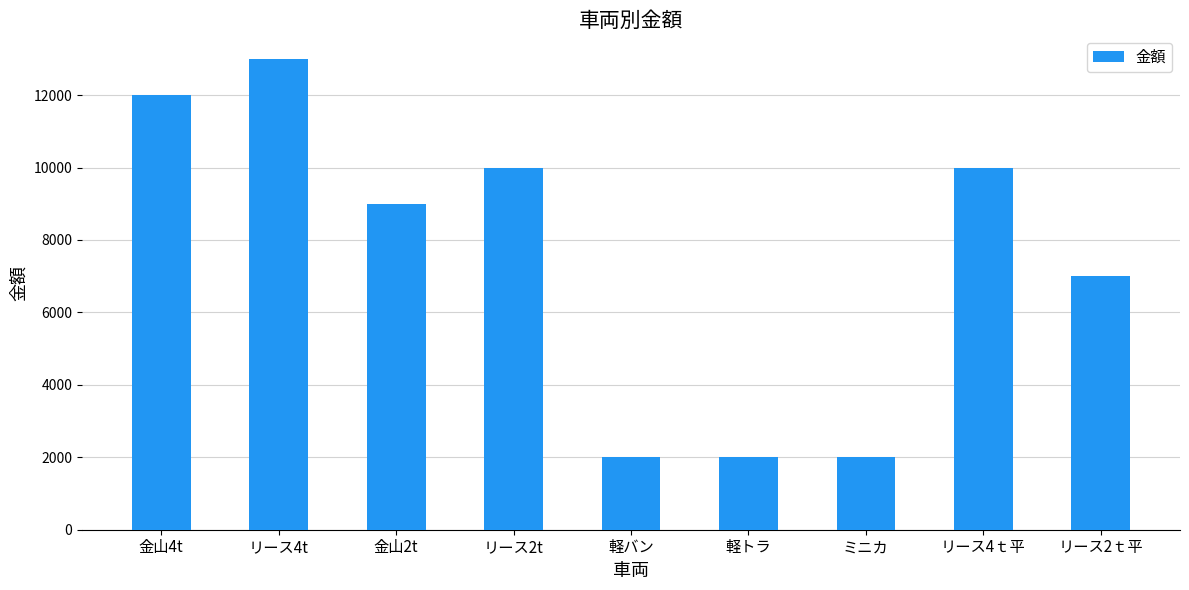

Are the bars grouped side by side (vs. stacked)?

No